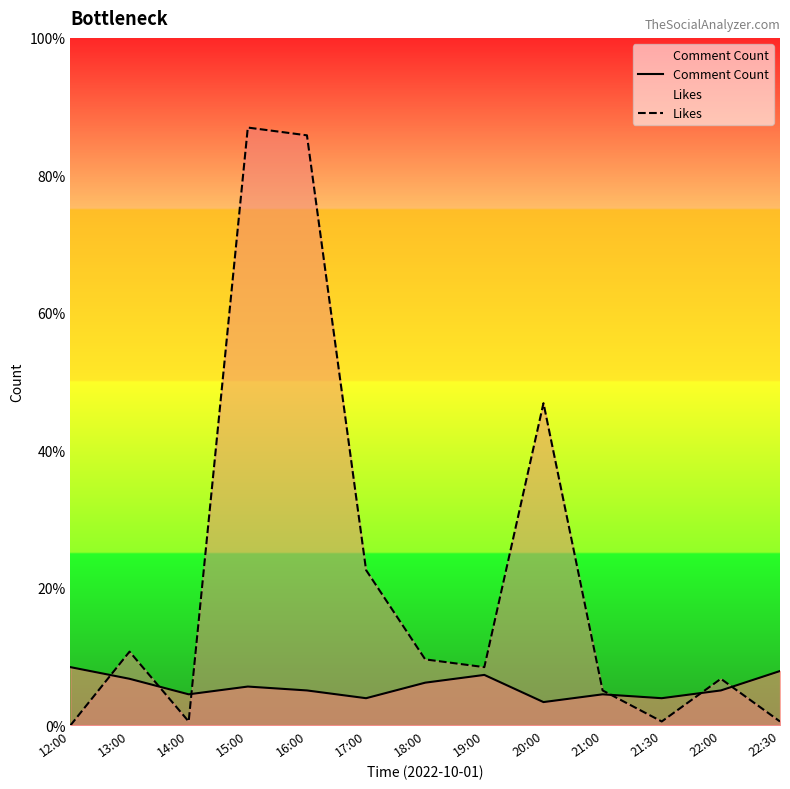

Which category has the lowest value in the Likes series?

12:00